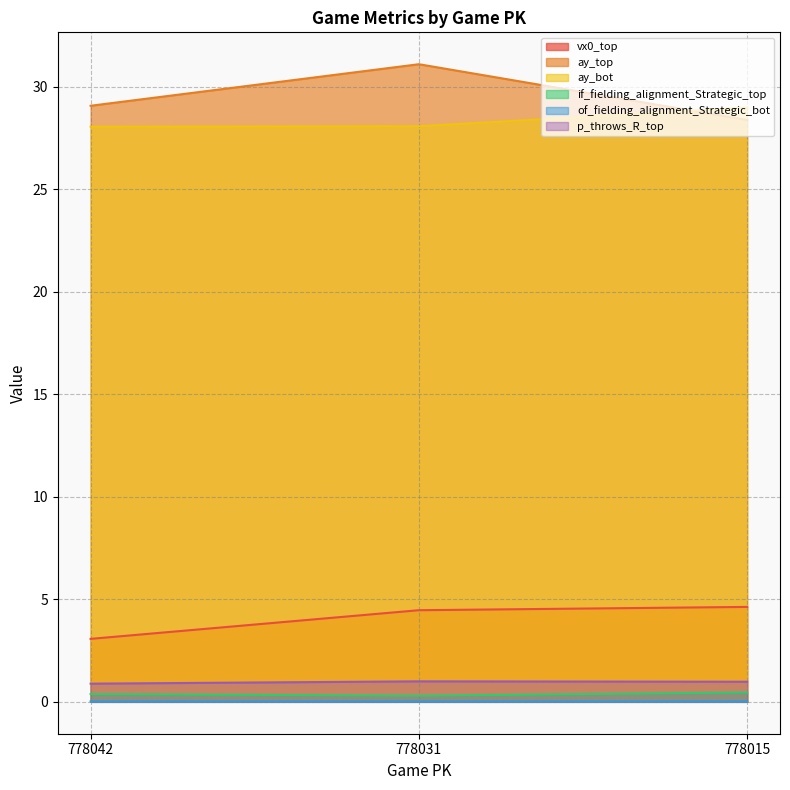

Is it true that p_throws_R_top equals 1.8 at 778031?

False